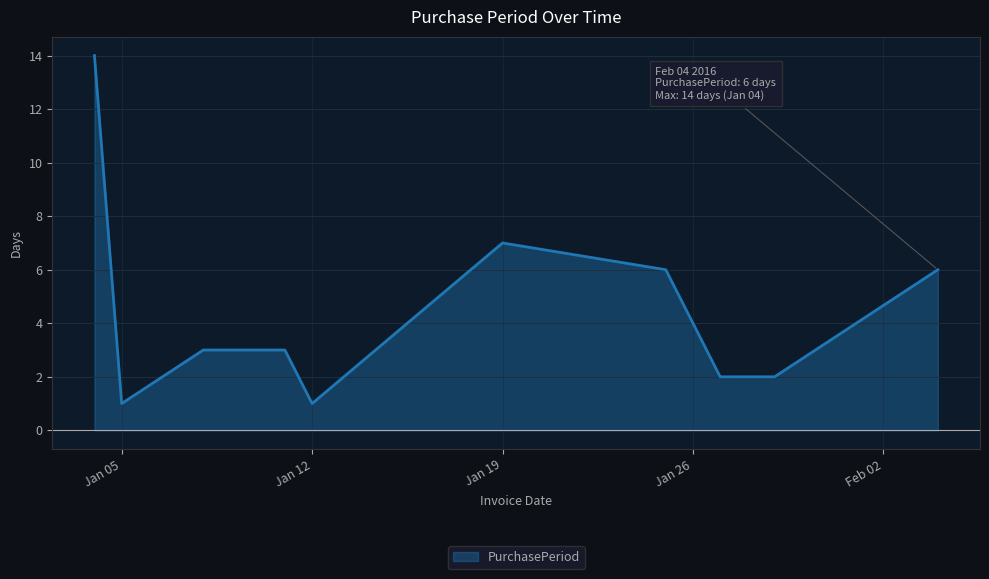

Reading left to right, extract all data points from this chart.

14	1	3	3	1	7	6	2	2	6